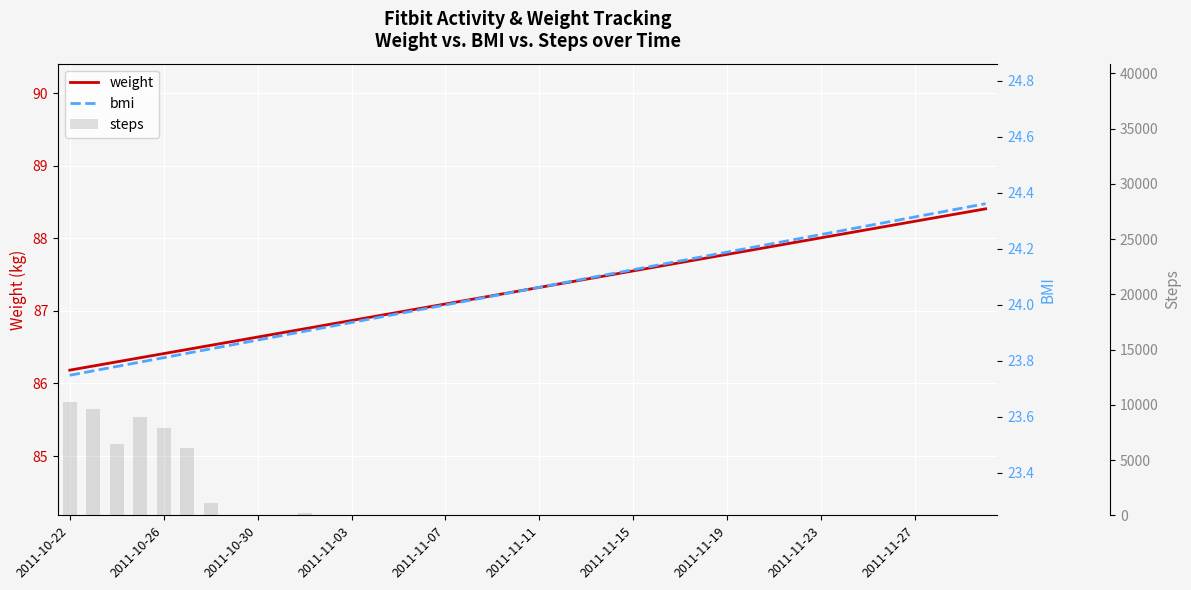

What is the value of the weight bar at the 39th from the left?

88.3